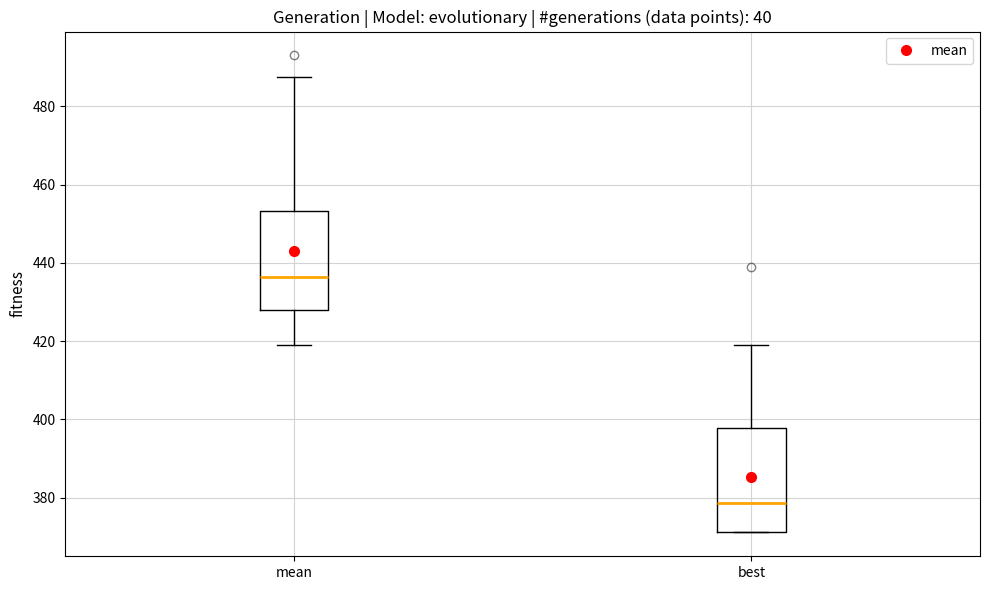

Reading left to right, read every box against the y-axis: the position of its median line, the range the box covers, and the ends of its whiskers. The values are not printed on the chart, so give them approximately, as read against the axis.

mean: median 436, box 428 to 454, whiskers 420 to 488
best: median 378, box 372 to 398, whiskers 372 to 420